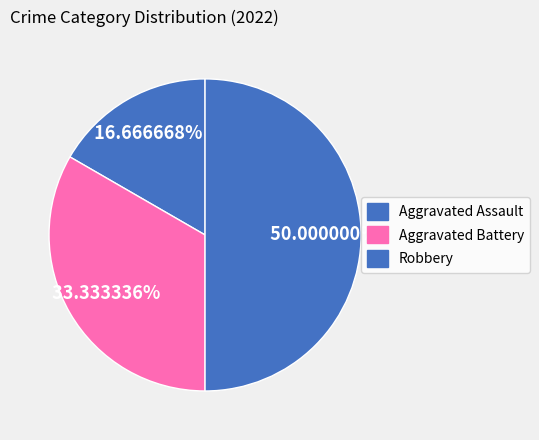

True or false: Aggravated Assault accounts for 22% of the total.

False